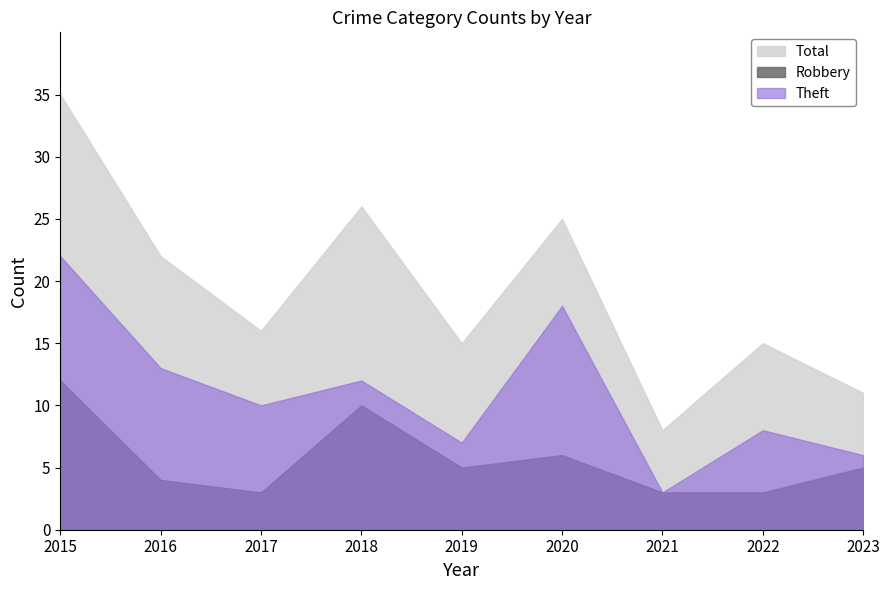

Which category has the highest value in the Total series?

2015